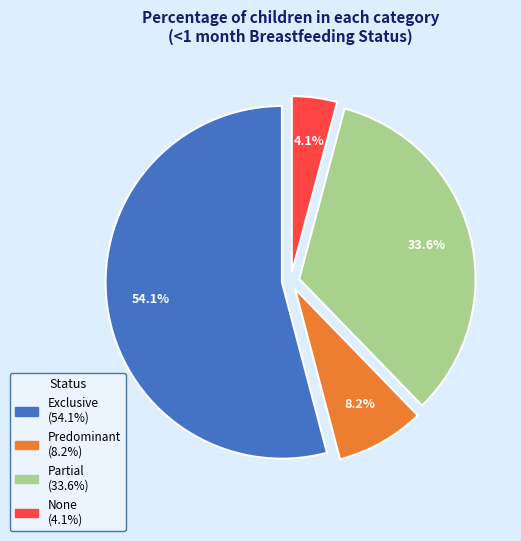

What is the majority slice?

Exclusive